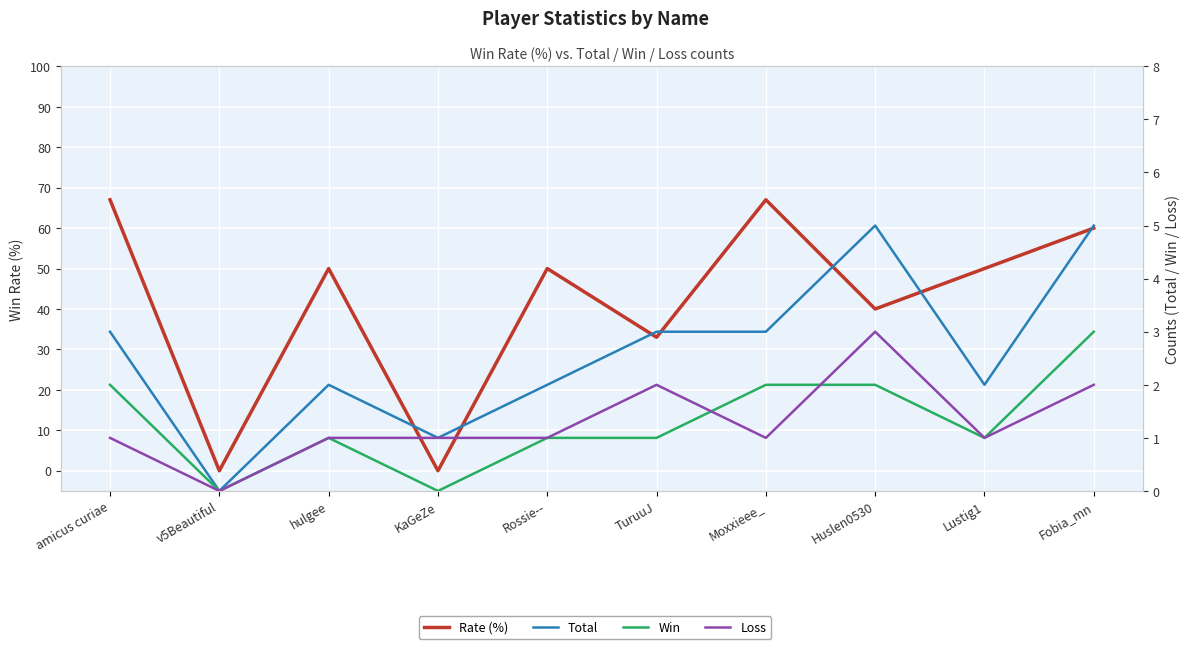

What is the sum of all Win values?

13